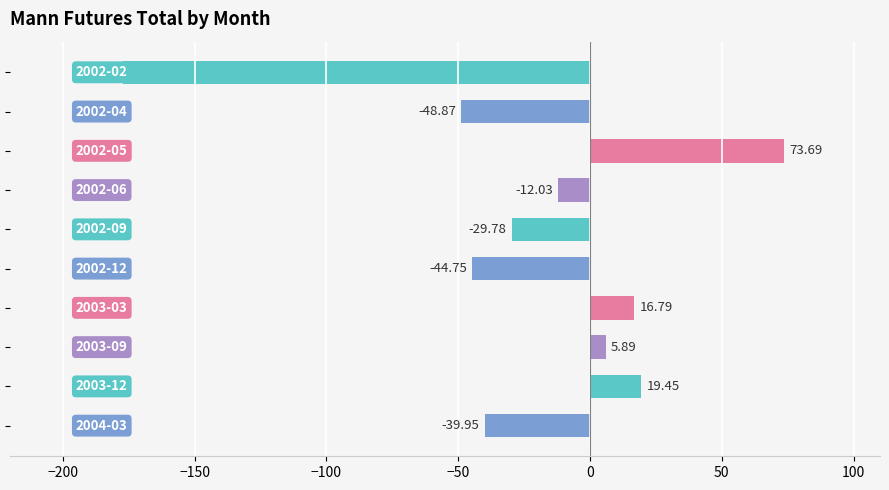

What is the sum of all values?

-236.8